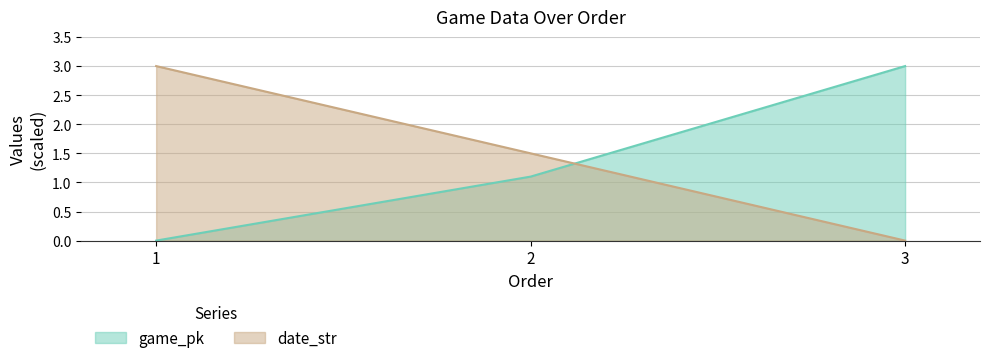

Which series has the largest range (max minus min)?

game_pk